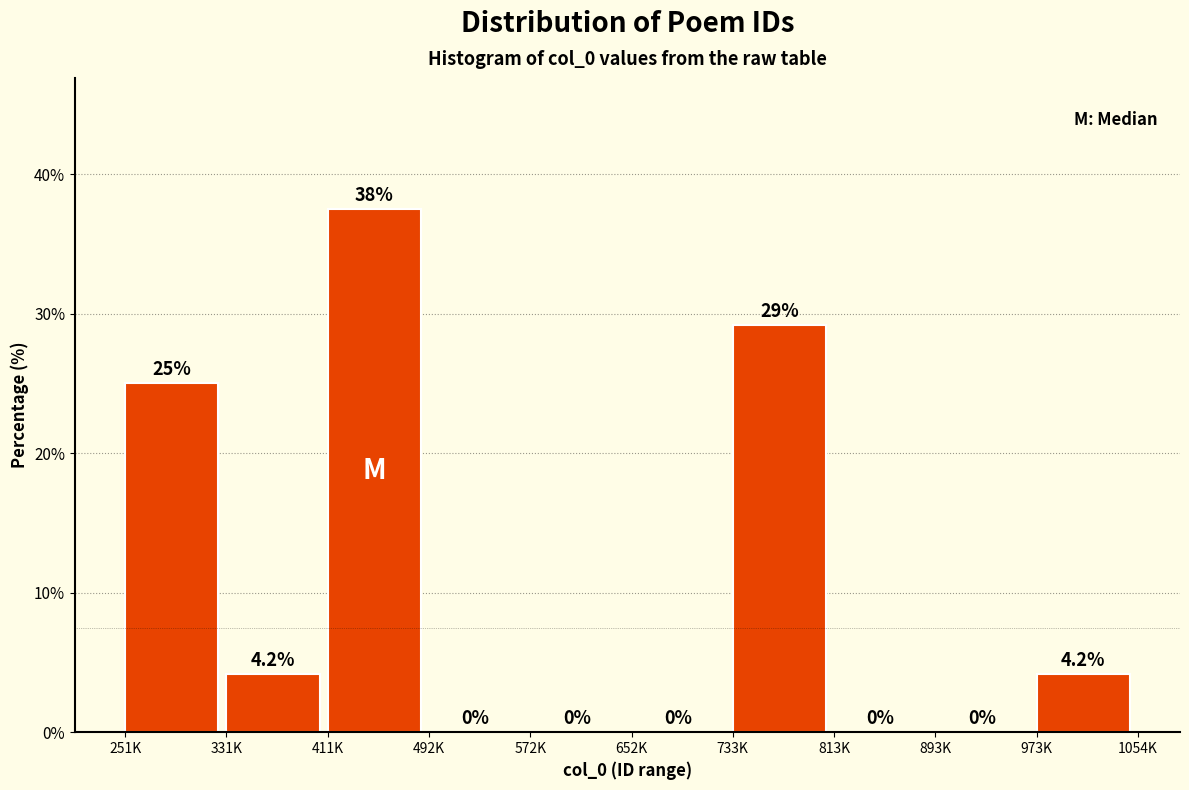

Reading left to right, extract all data points from this chart.

251K=25.0	331K=4.2	411K=37.5	492K=0.0	572K=0.0	652K=0.0	733K=29.2	813K=0.0	893K=0.0	973K=4.2